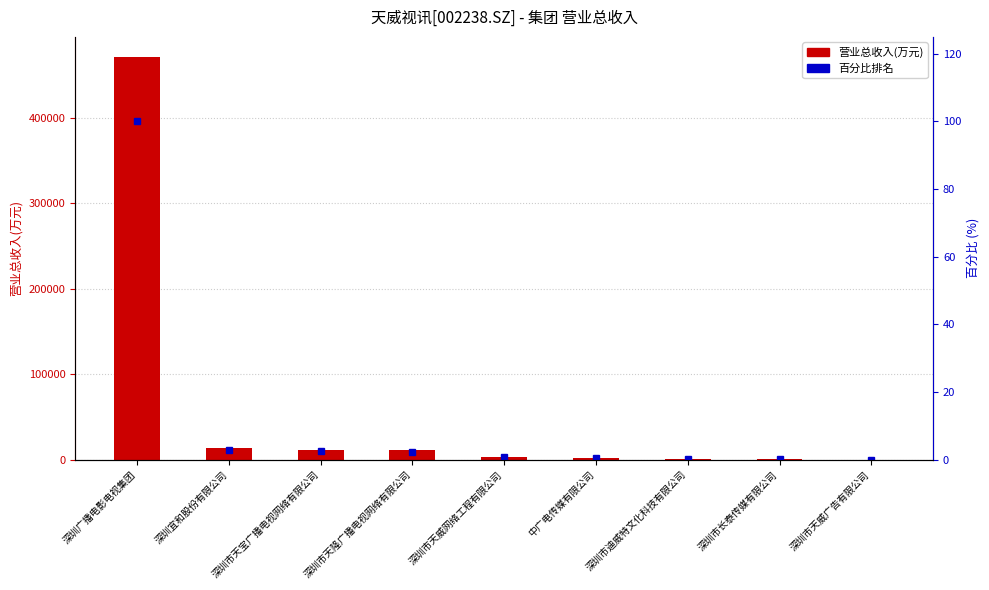

What is the average value of the 营业总收入(万元) series?

57365.4